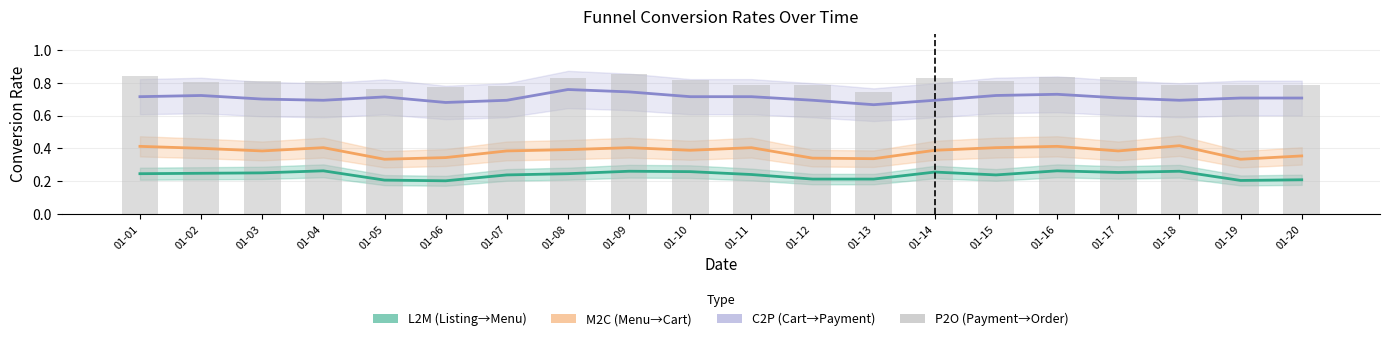

How many values are between 0 and 1?

20